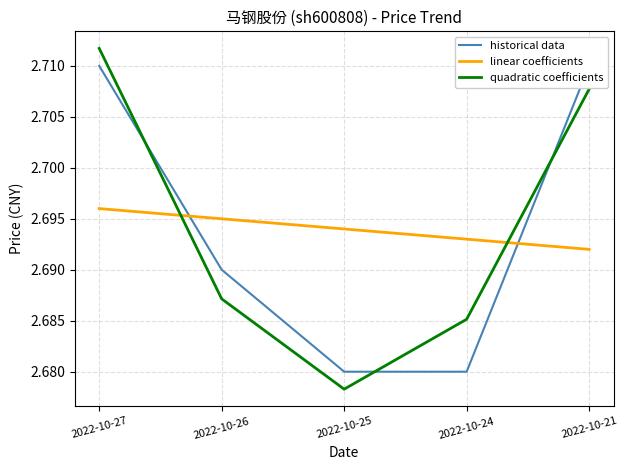

How many lines are shown in the chart?

3